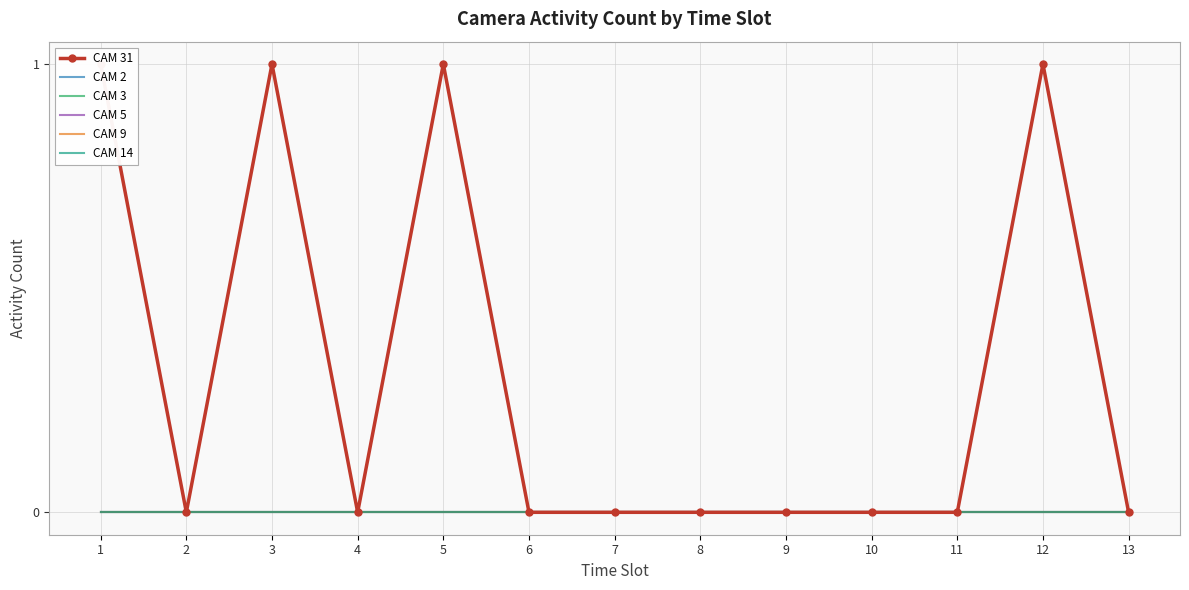

True or false: CAM 31 and CAM 3 intersect in this chart.

False